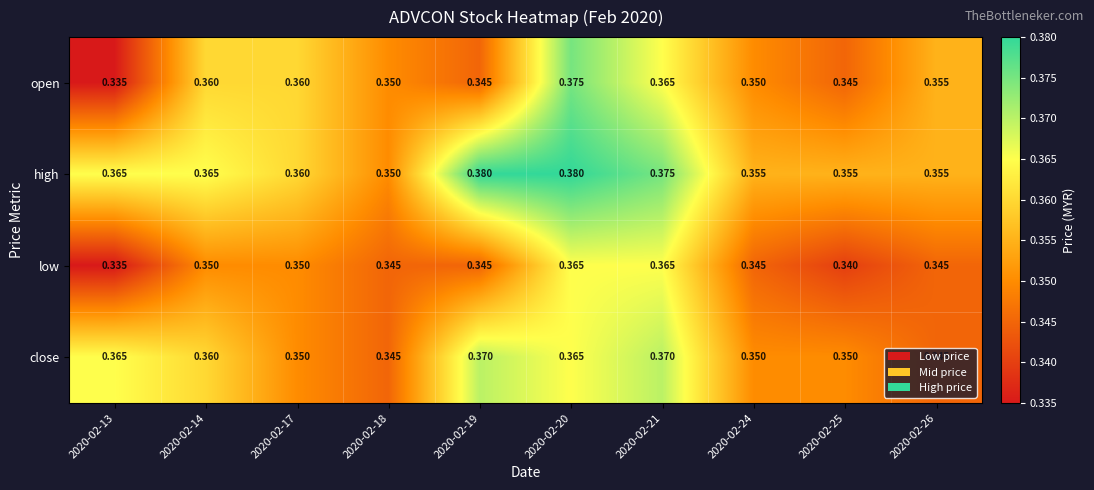

List the series in order of their peak value, lowest first.

low, close, open, high